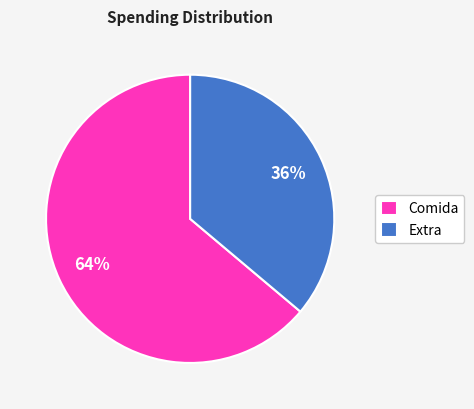

Does Extra represent more than half of the total?

No